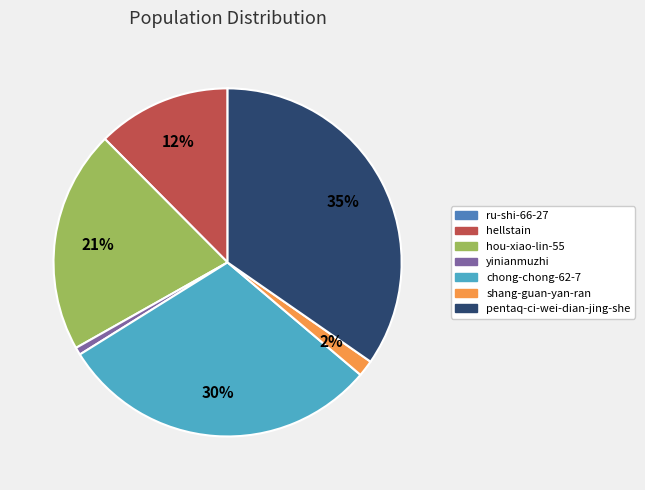

True or false: chong-chong-62-7 accounts for 17% of the total.

False